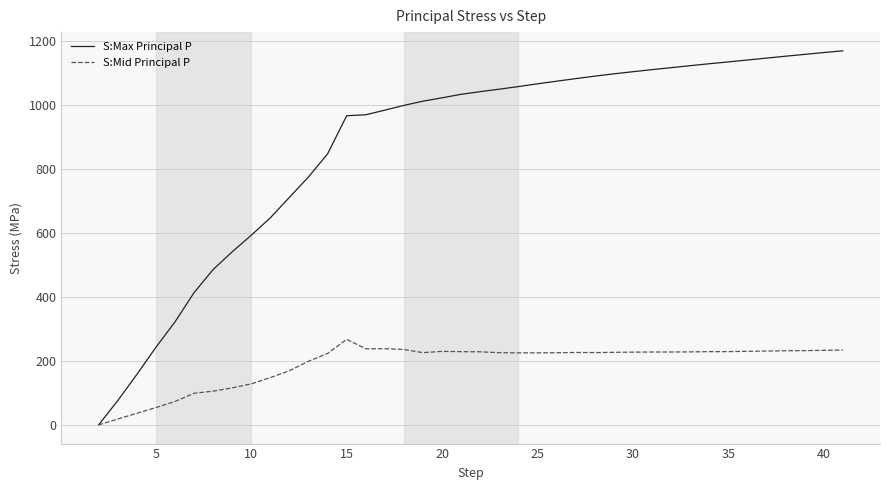

At how many categories does at least one series exceed 279?

36